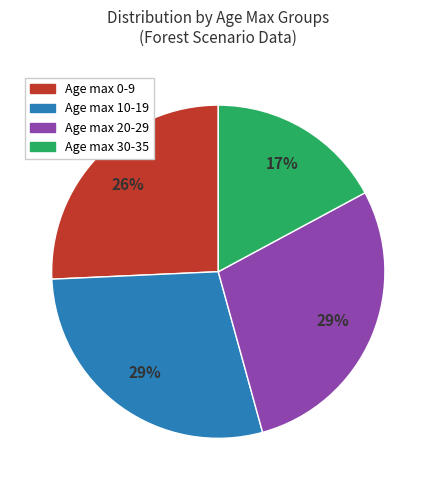

How many segments does this pie chart have?

4